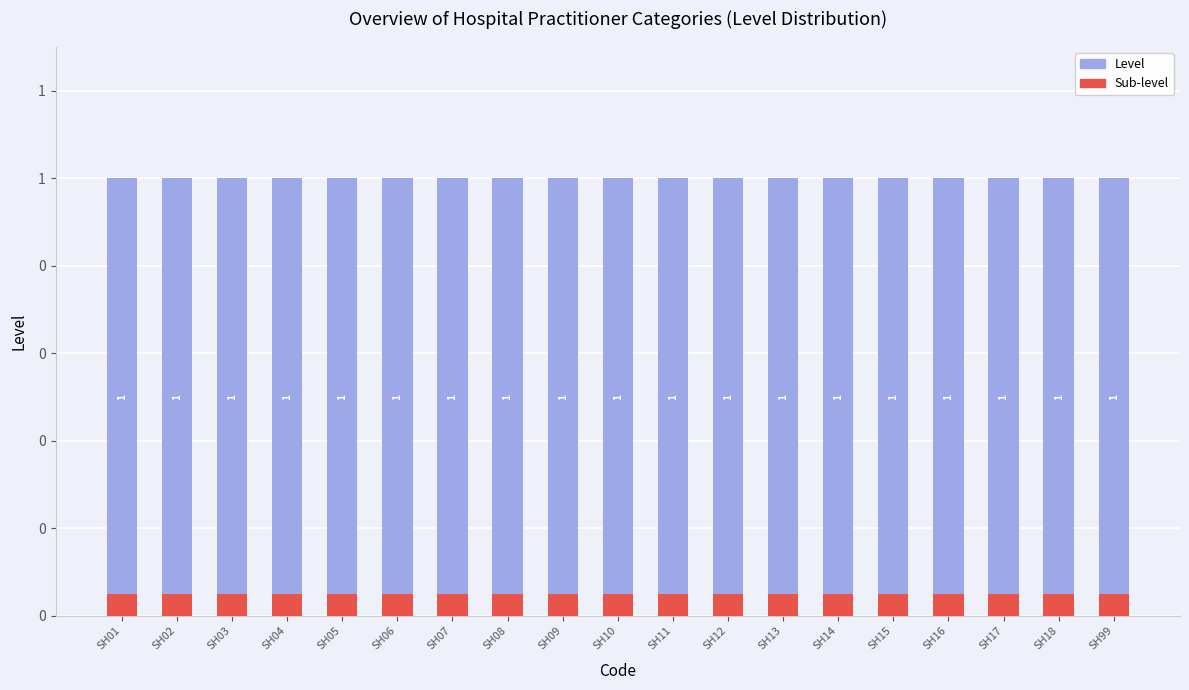

Which category has the lowest value across all series?

SH01